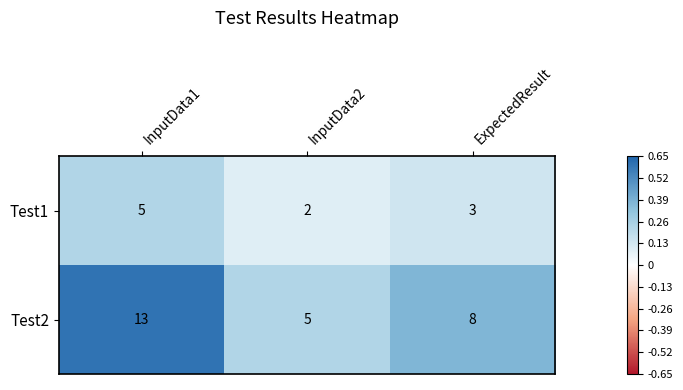

Which series has the largest total across all categories?

Test2